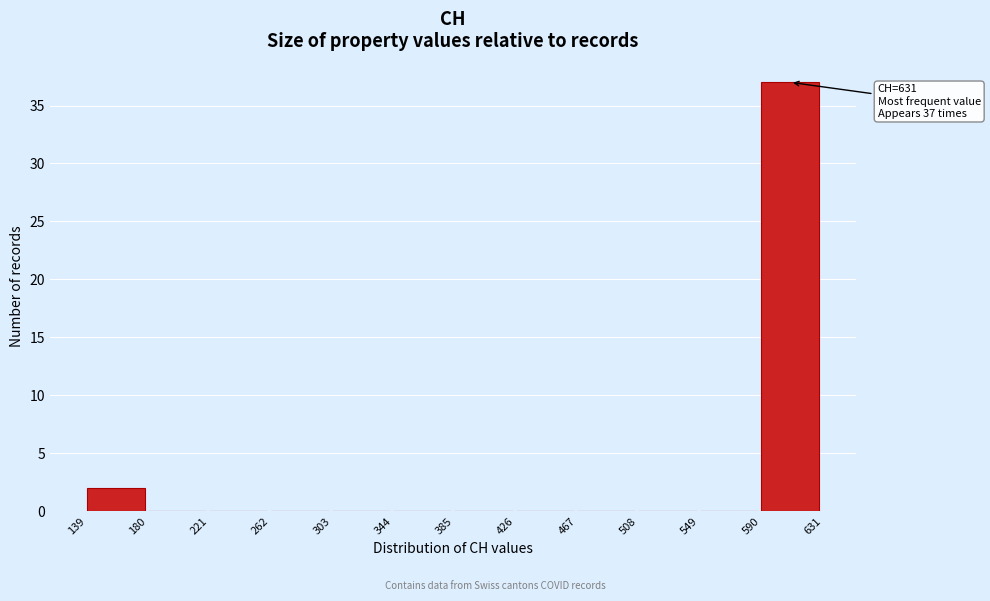

Which range on the x-axis has the tallest bar?

590 to 631